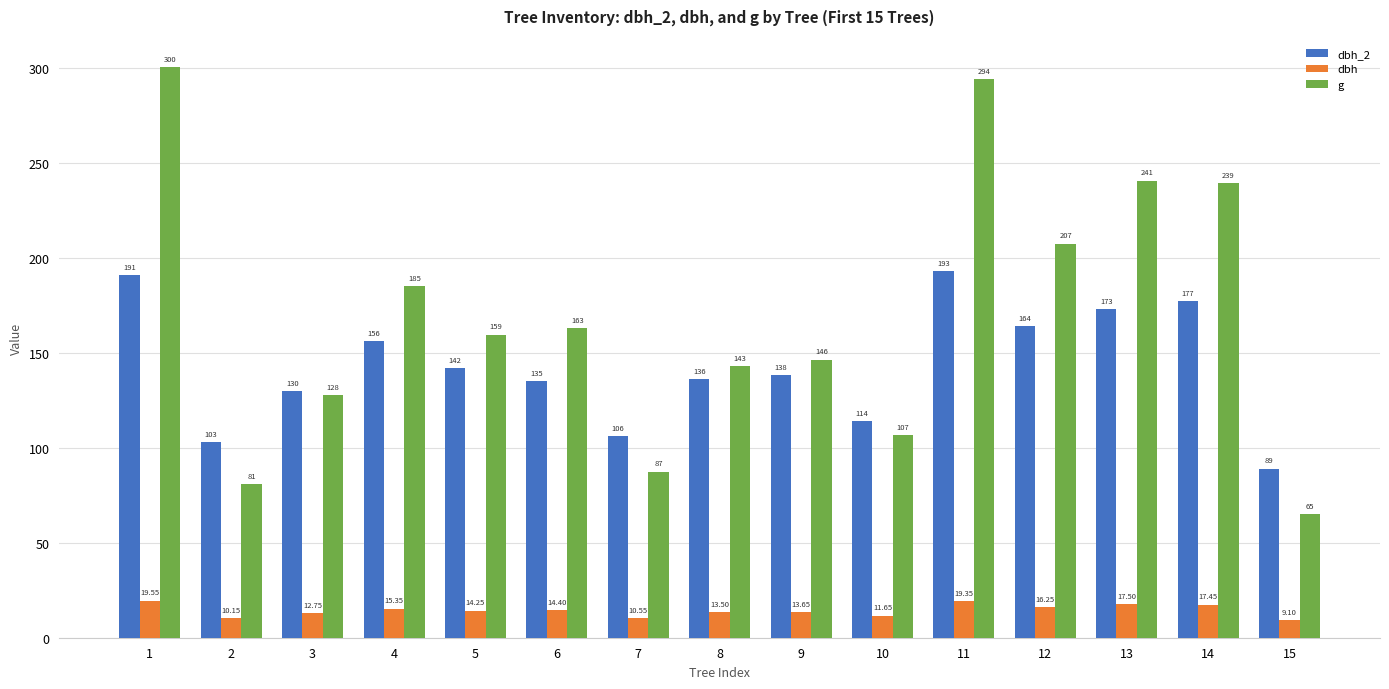

Are the bars horizontal?

No